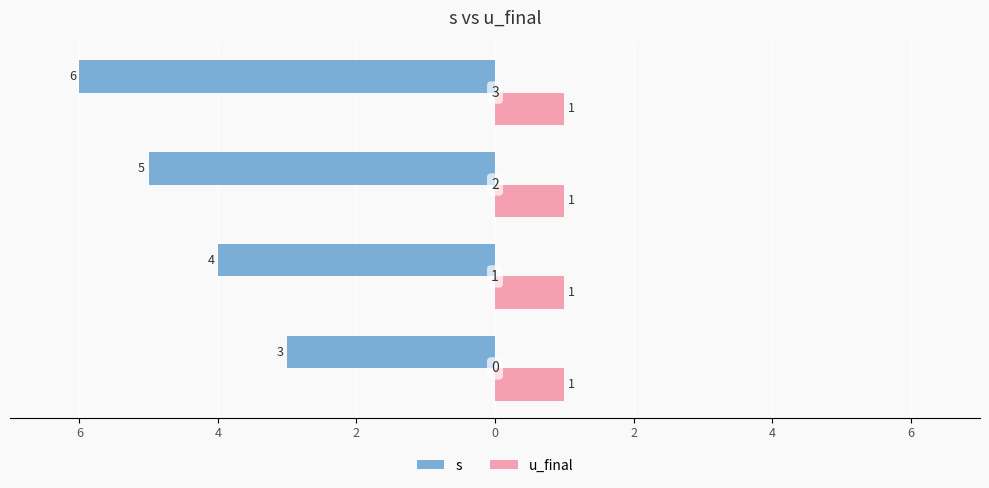

What are all the series names shown in the legend?

s, u_final